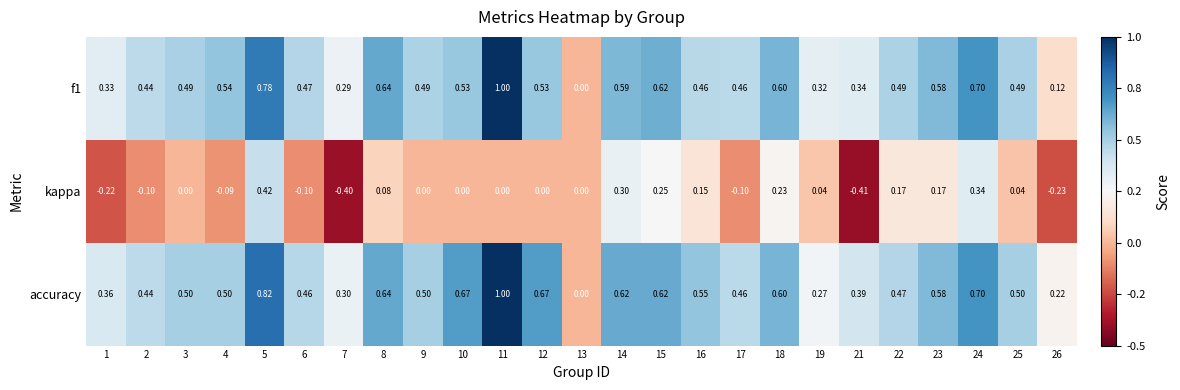

Between 6 and 18, which series saw the biggest shift?

kappa